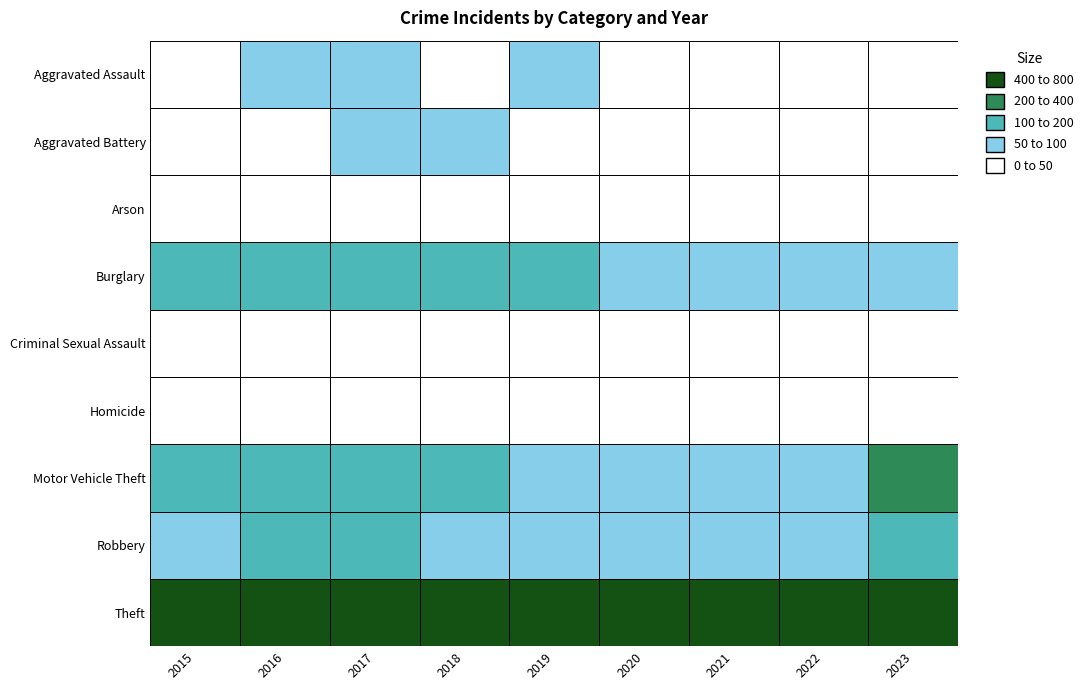

Is the value of Robbery at 2016 greater than the value of Theft at 2021?

No